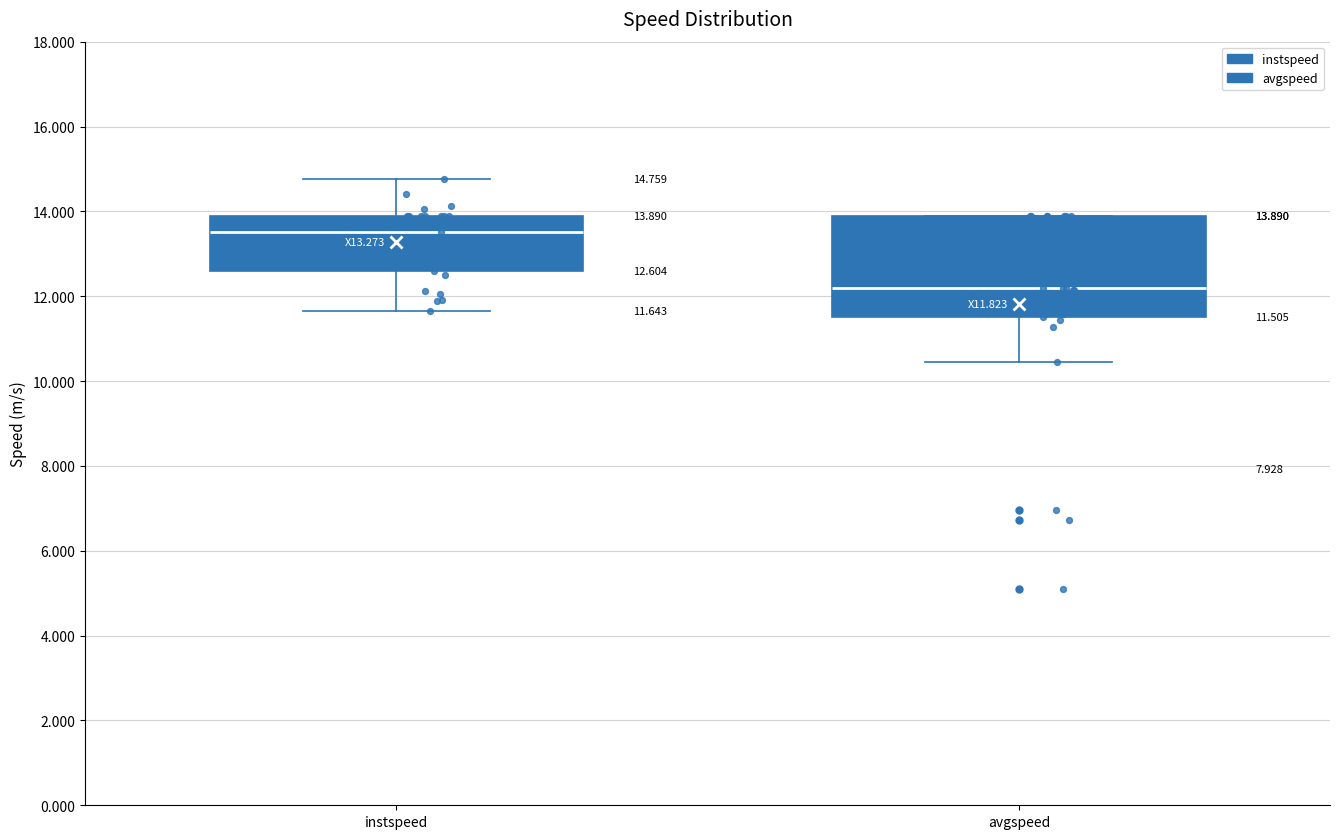

Which box's median line is the highest?

instspeed